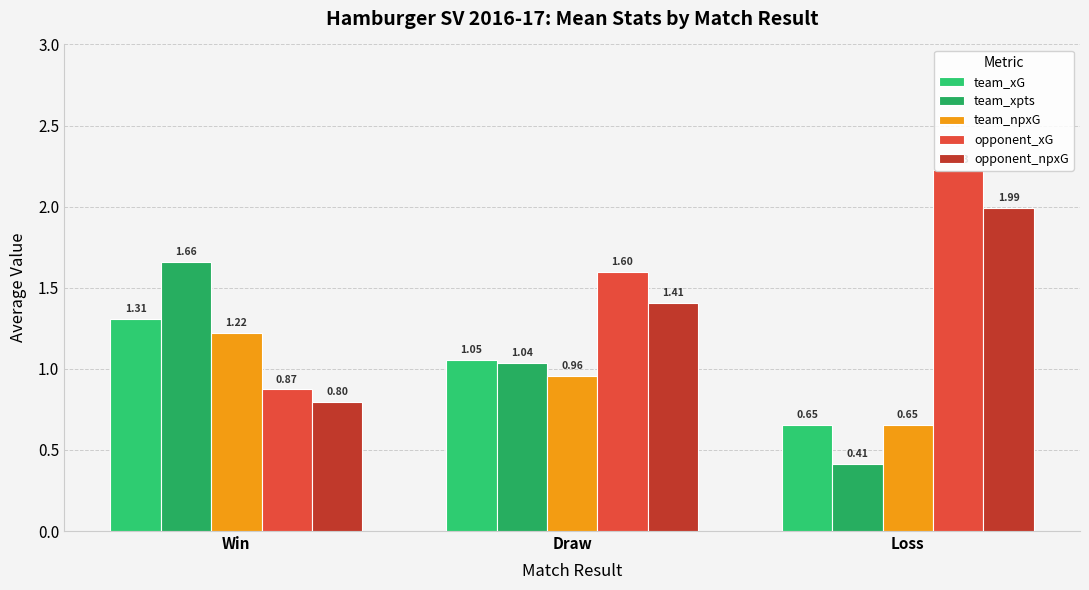

Where does the team_xG series first go above 1?

Win